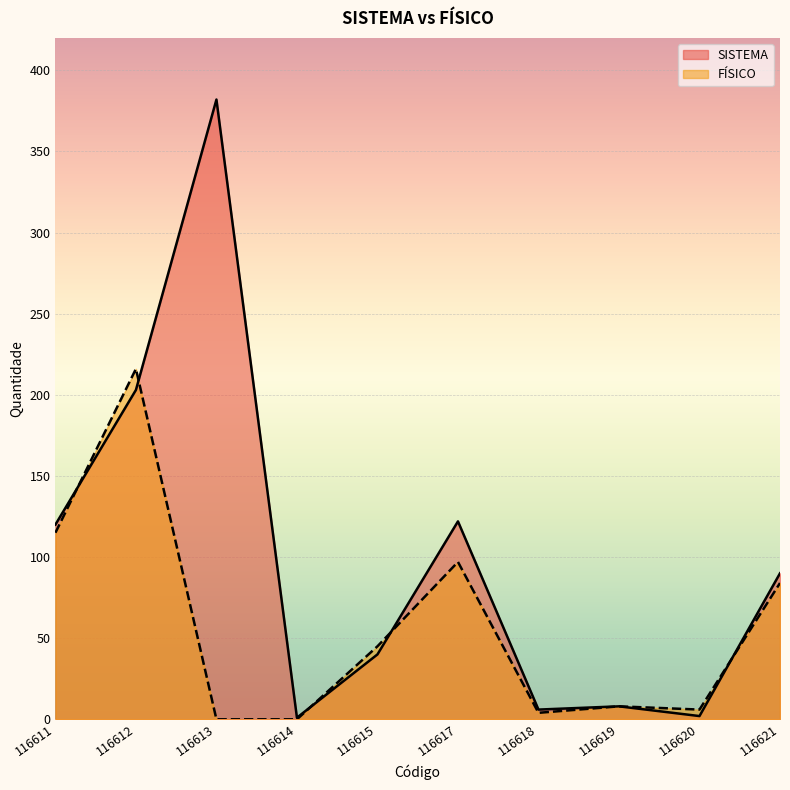

Where is the first local maximum for FÍSICO?

116612